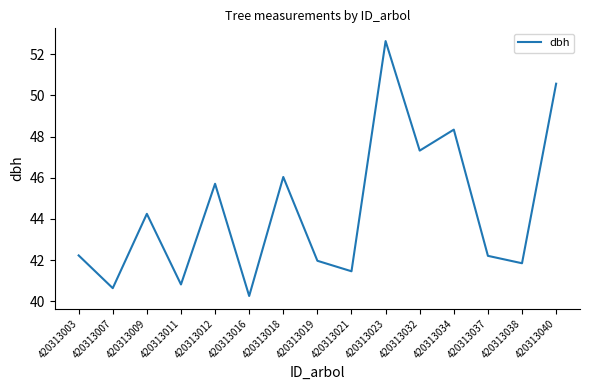

How many categories are shown in the chart?

15